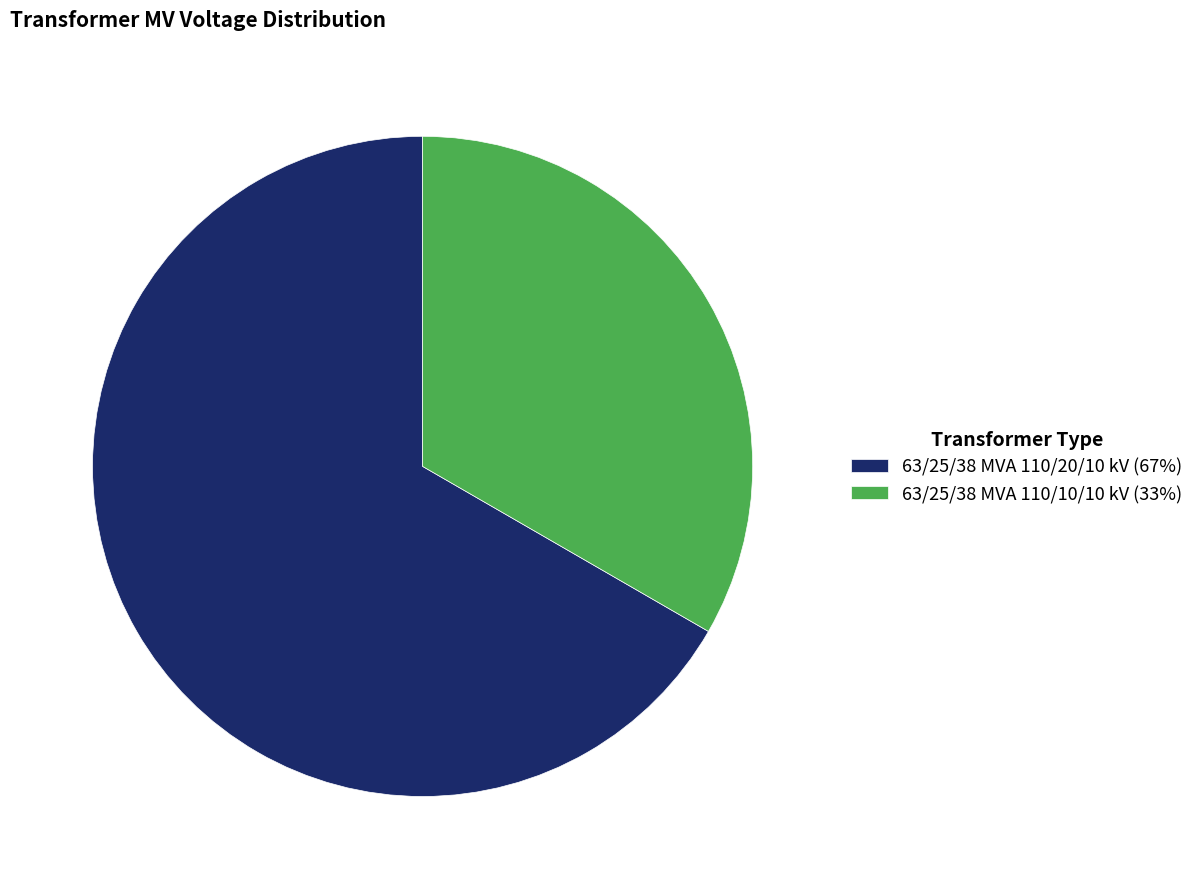

Is there a majority slice in this chart?

Yes